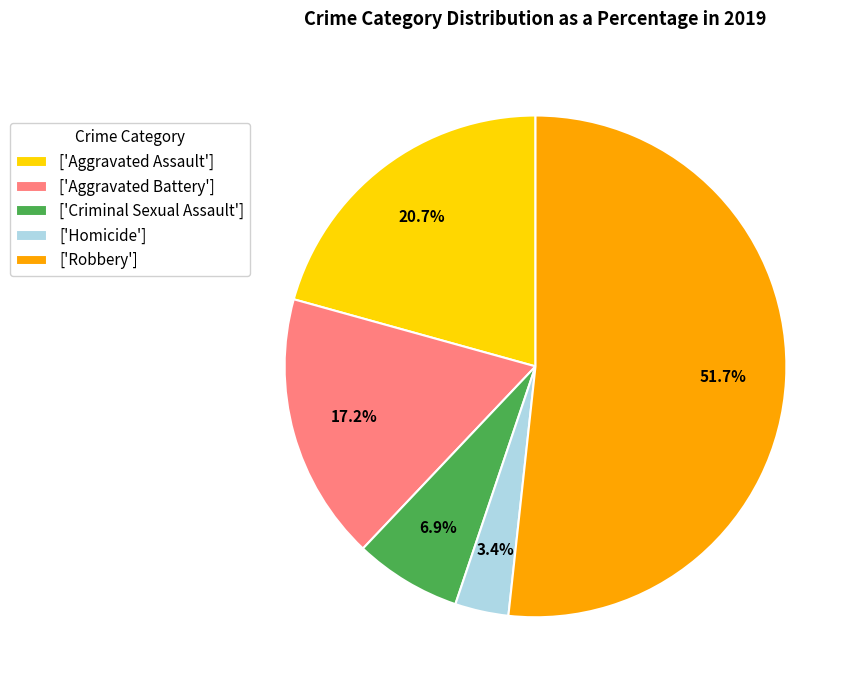

What is the total percentage of ['Homicide'] and ['Robbery']?

55.2%